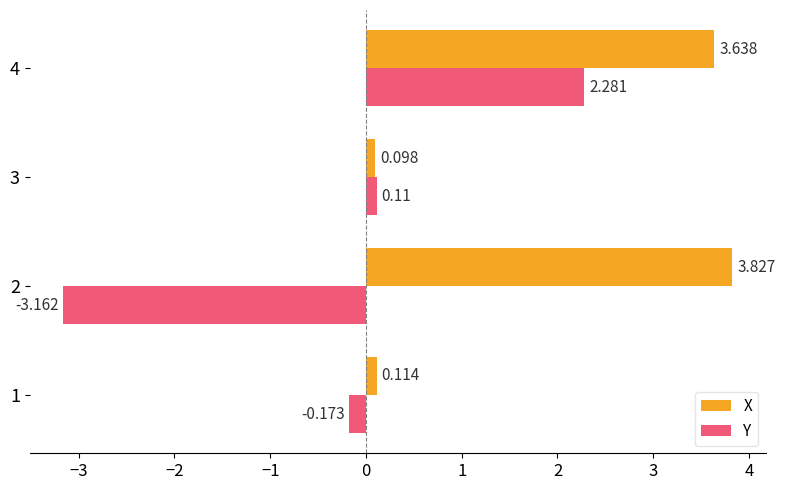

How many data points in Y are above 0?

2